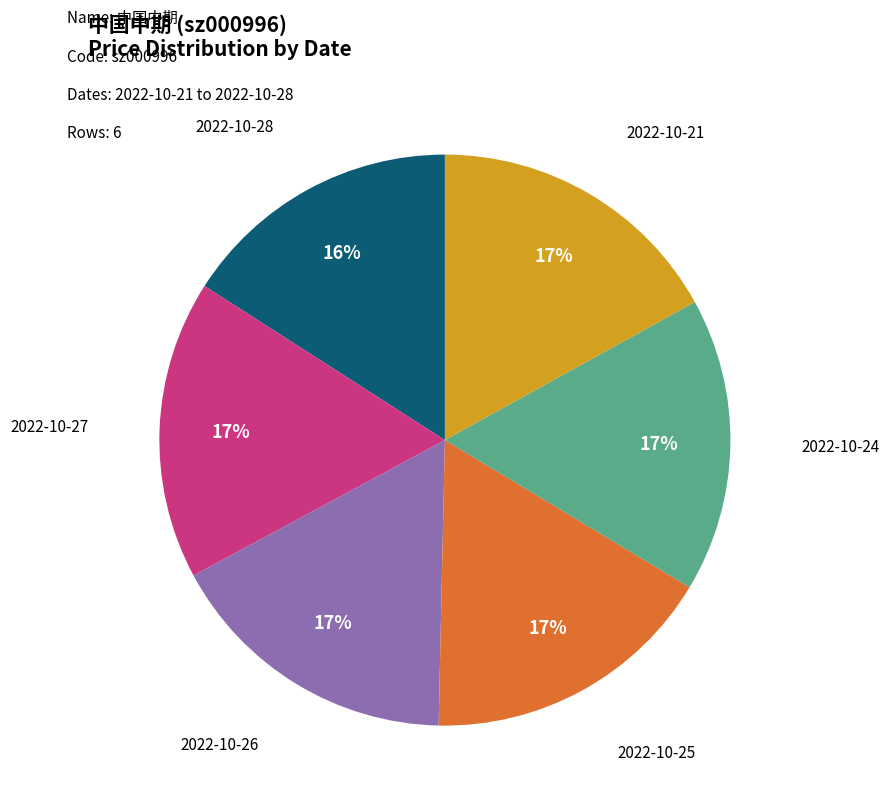

Is there any slice that represents more than half of the pie?

No